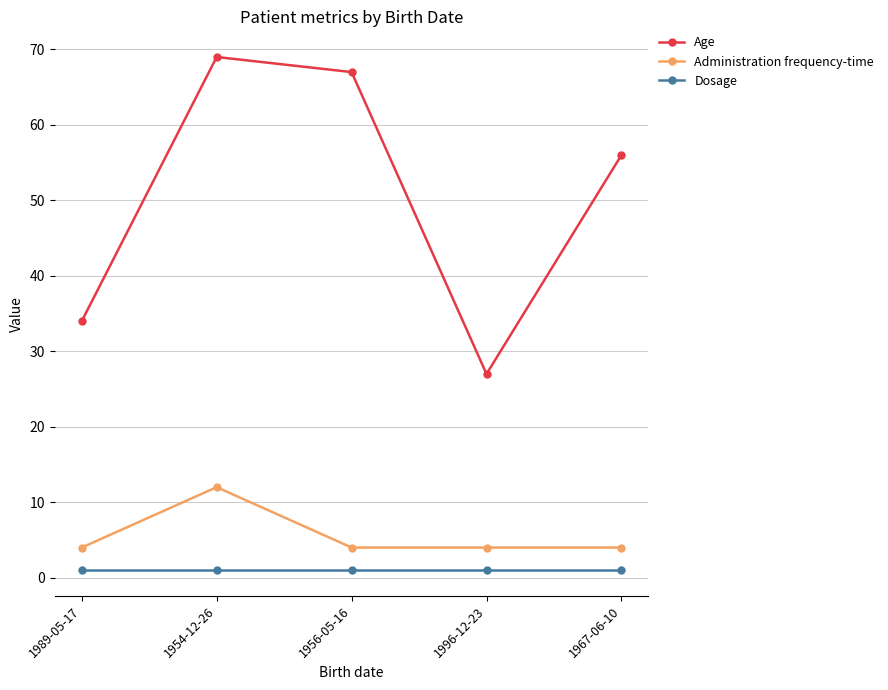

Reading left to right, what are all the values shown in this chart?

Age: 1989-05-17=34	1954-12-26=69	1956-05-16=67	1996-12-23=27	1967-06-10=56
Administration frequency-time: 1989-05-17=4	1954-12-26=12	1956-05-16=4	1996-12-23=4	1967-06-10=4
Dosage: 1989-05-17=1	1954-12-26=1	1956-05-16=1	1996-12-23=1	1967-06-10=1